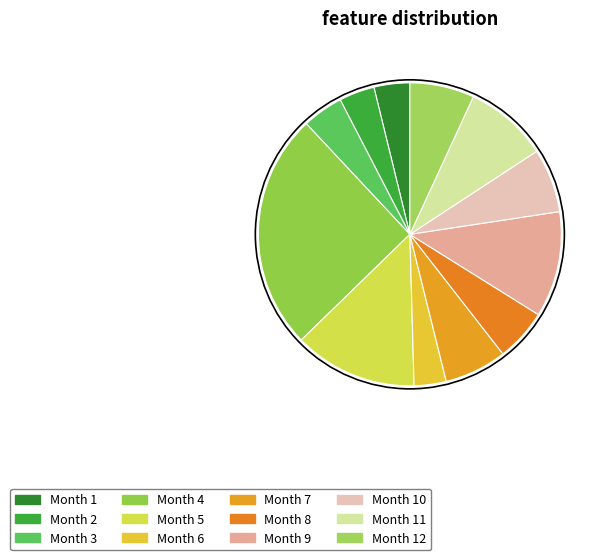

Count the number of slices in the pie.

12